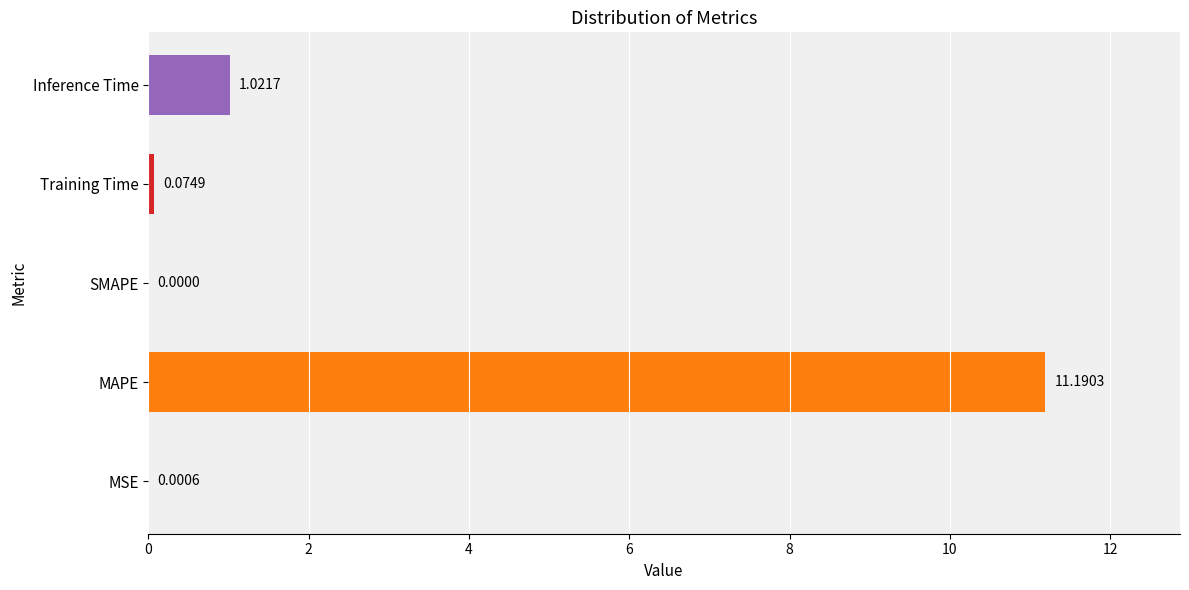

How many data points does each series have?

5